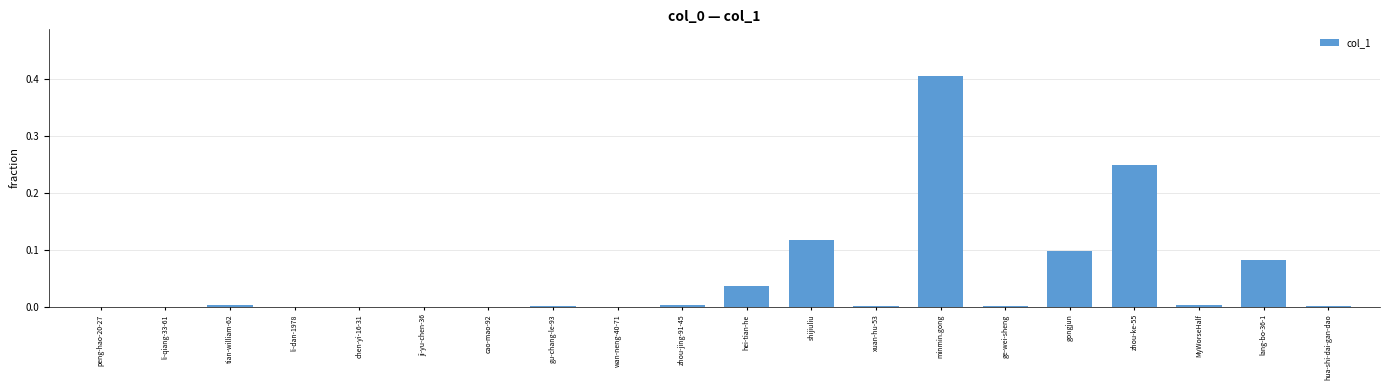

Count the number of categories in the chart.

20